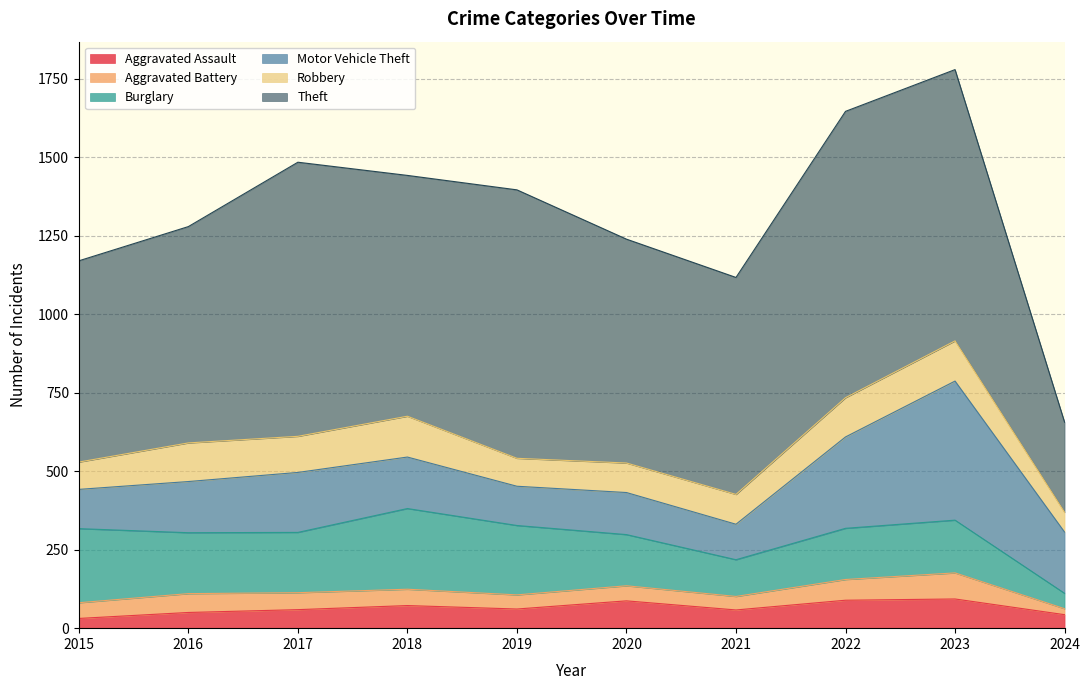

Which series has the widest spread of values?

Theft